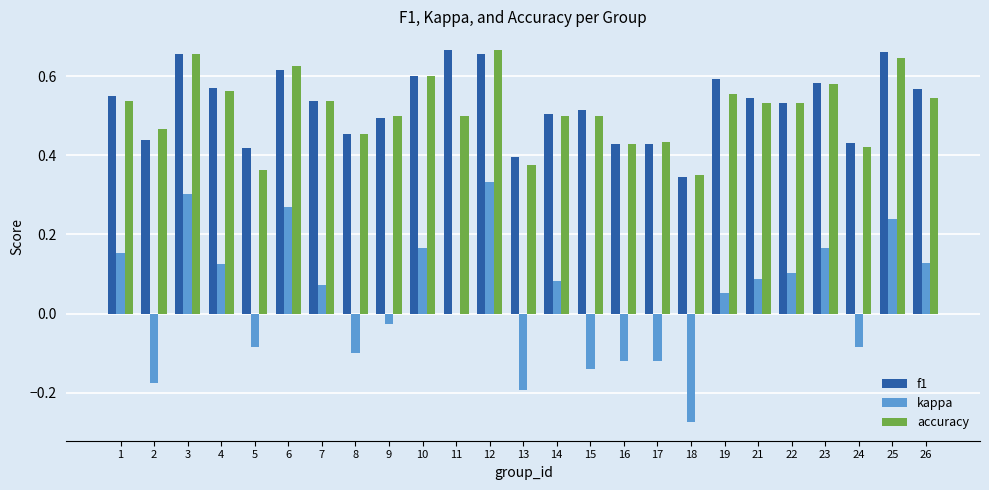

True or false: kappa has a value of -0.1 at 2.

False